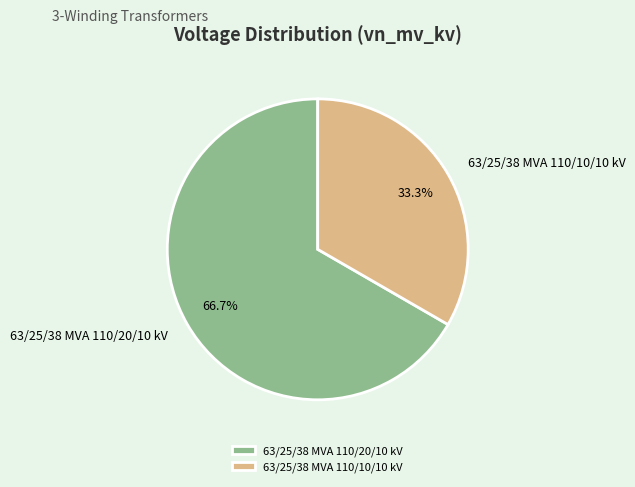

Between 63/25/38 MVA 110/20/10 kV and 63/25/38 MVA 110/10/10 kV, which is larger?

63/25/38 MVA 110/20/10 kV